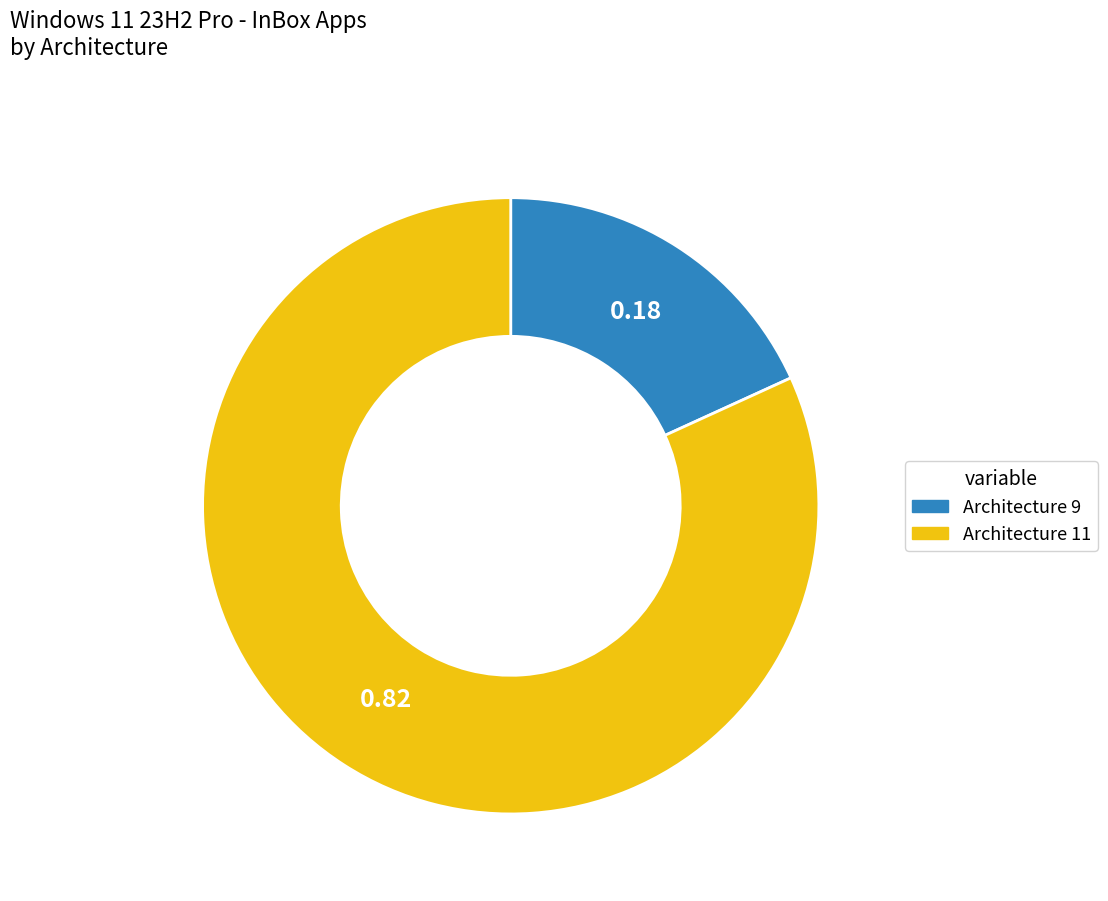

How many slices are in this pie chart?

2